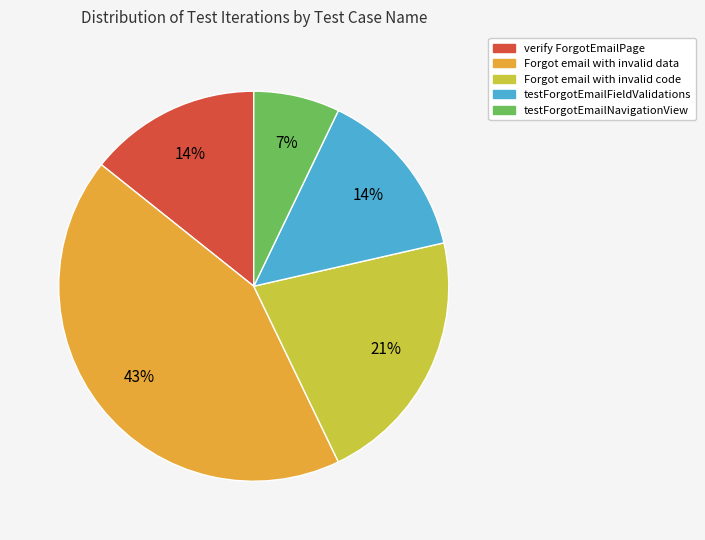

What is the ratio of the value at testForgotEmailFieldValidations to the value at verify ForgotEmailPage?

1.0